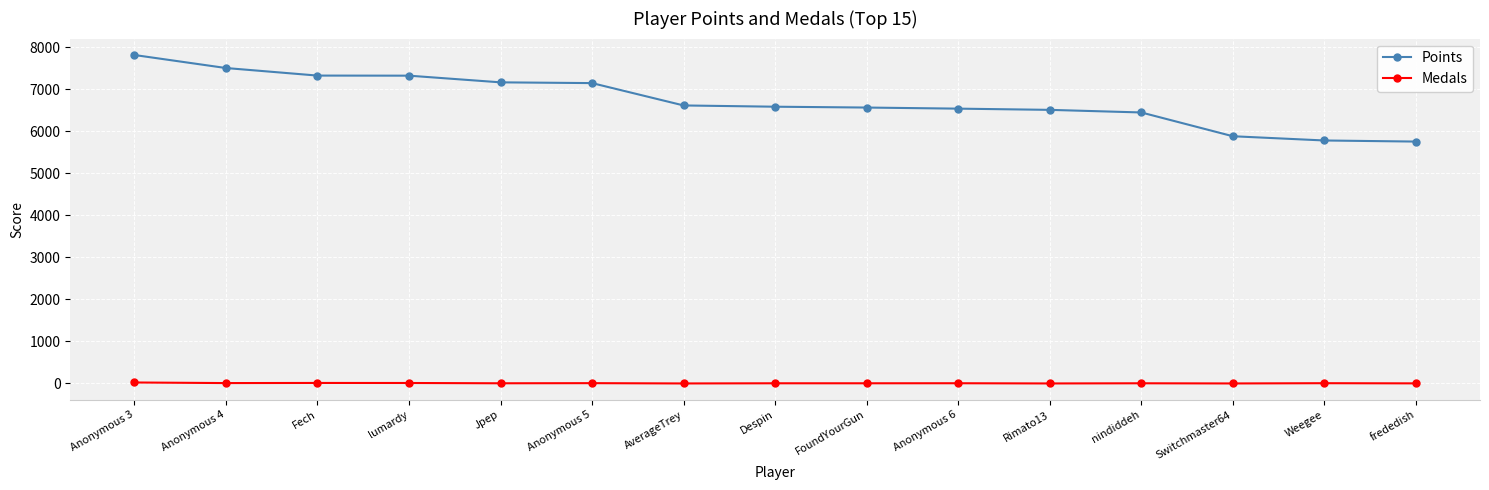

What is the sum of all Medals values?

106